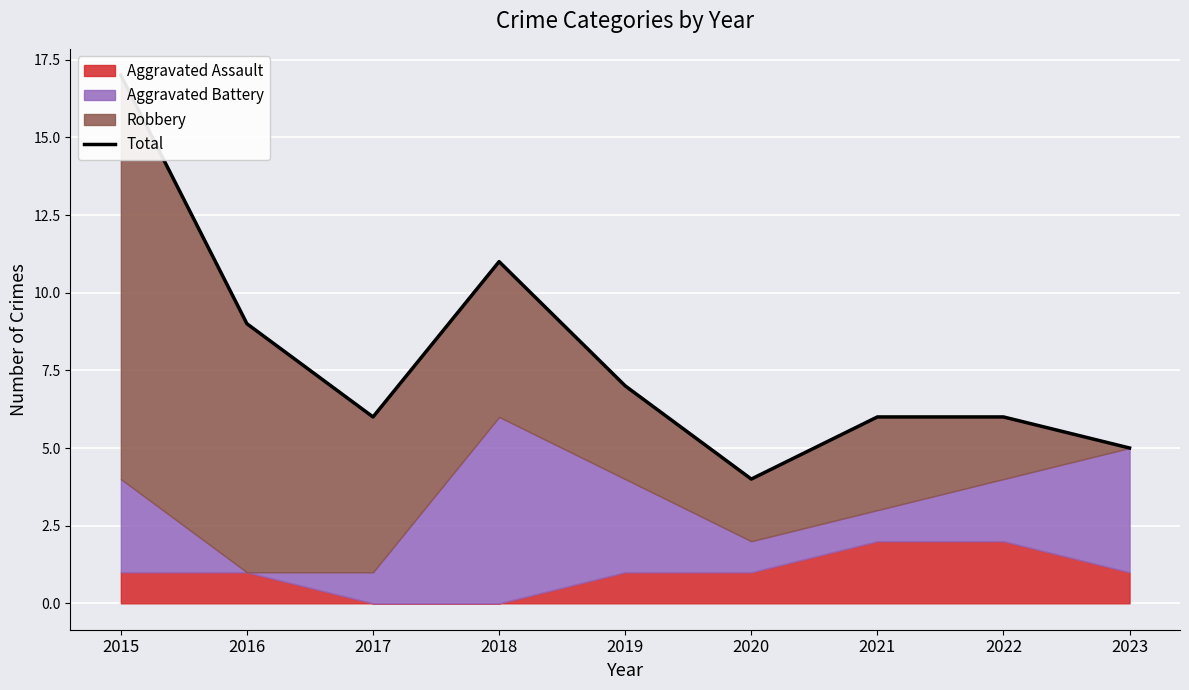

Reading left to right, transcribe all the data shown in this chart.

2015=17	2016=9	2017=6	2018=11	2019=7	2020=4	2021=6	2022=6	2023=5